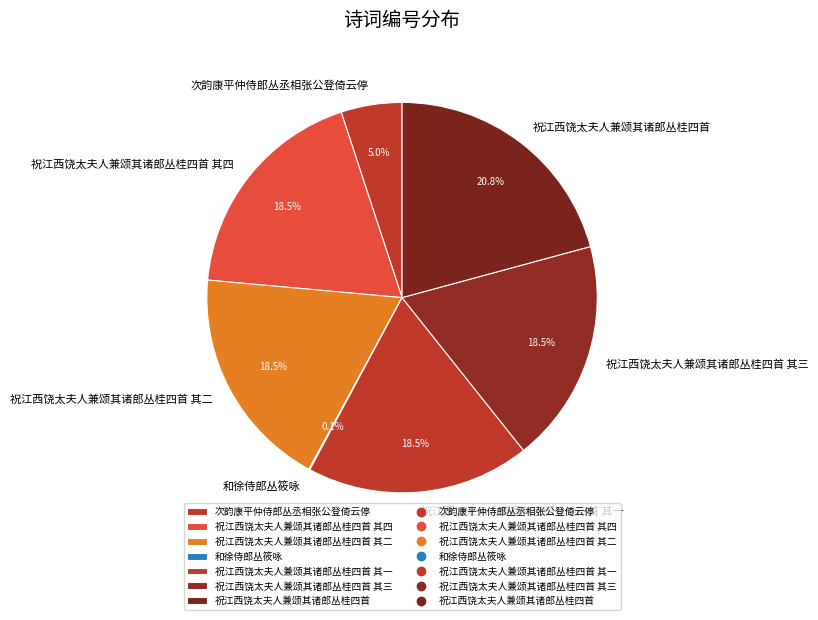

What portion of the pie excludes 祝江西饶太夫人兼颂其诸郎丛桂四首?

79.2%